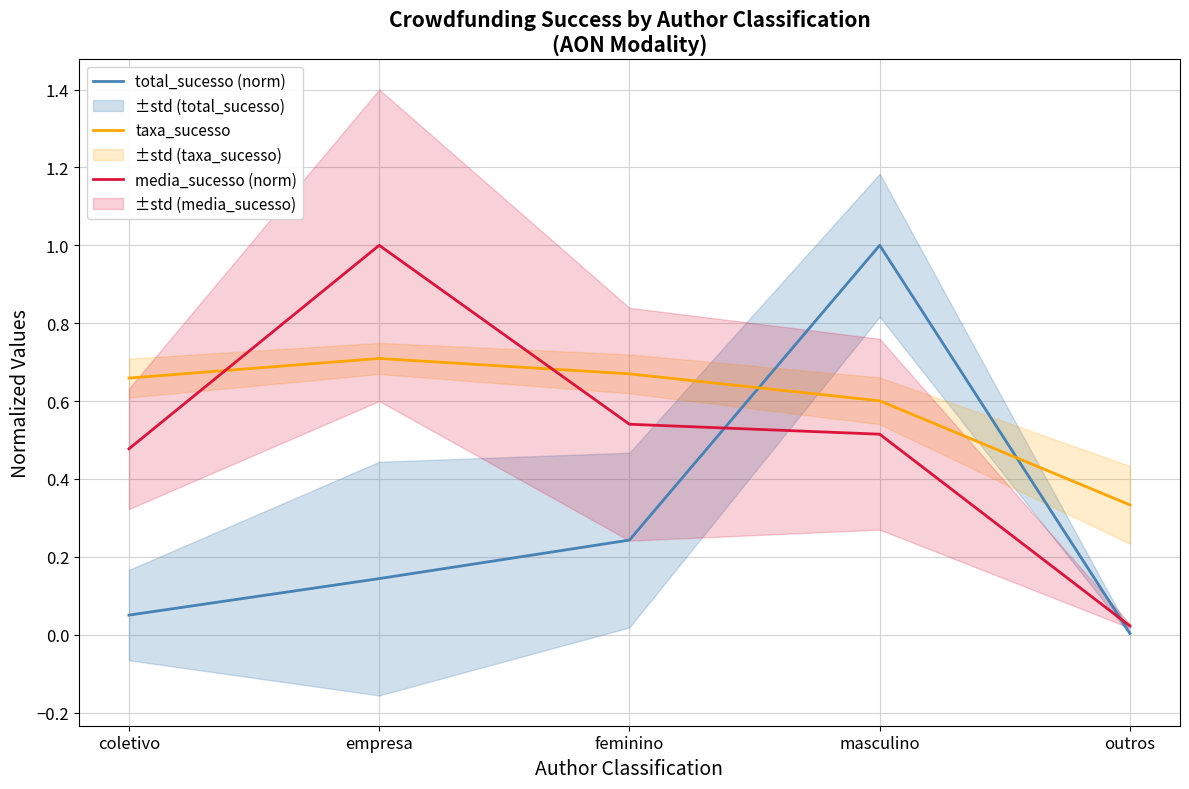

What is the spread (max minus min) of values at coletivo?

0.6